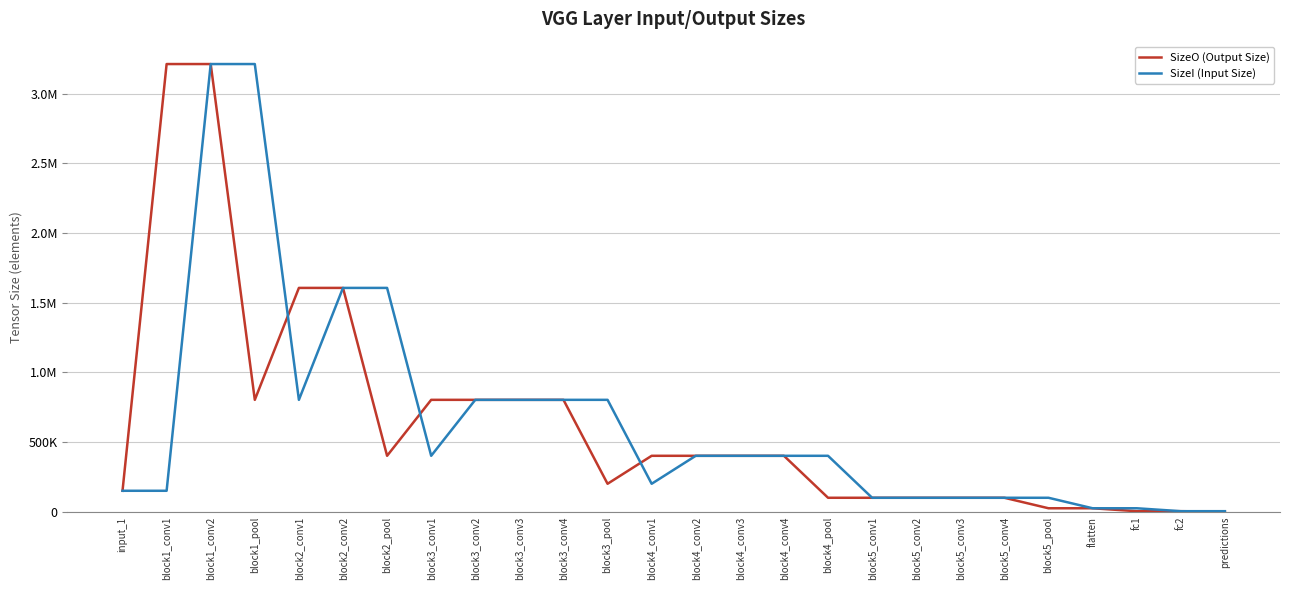

Which category has the highest value across all series?

block1_conv1